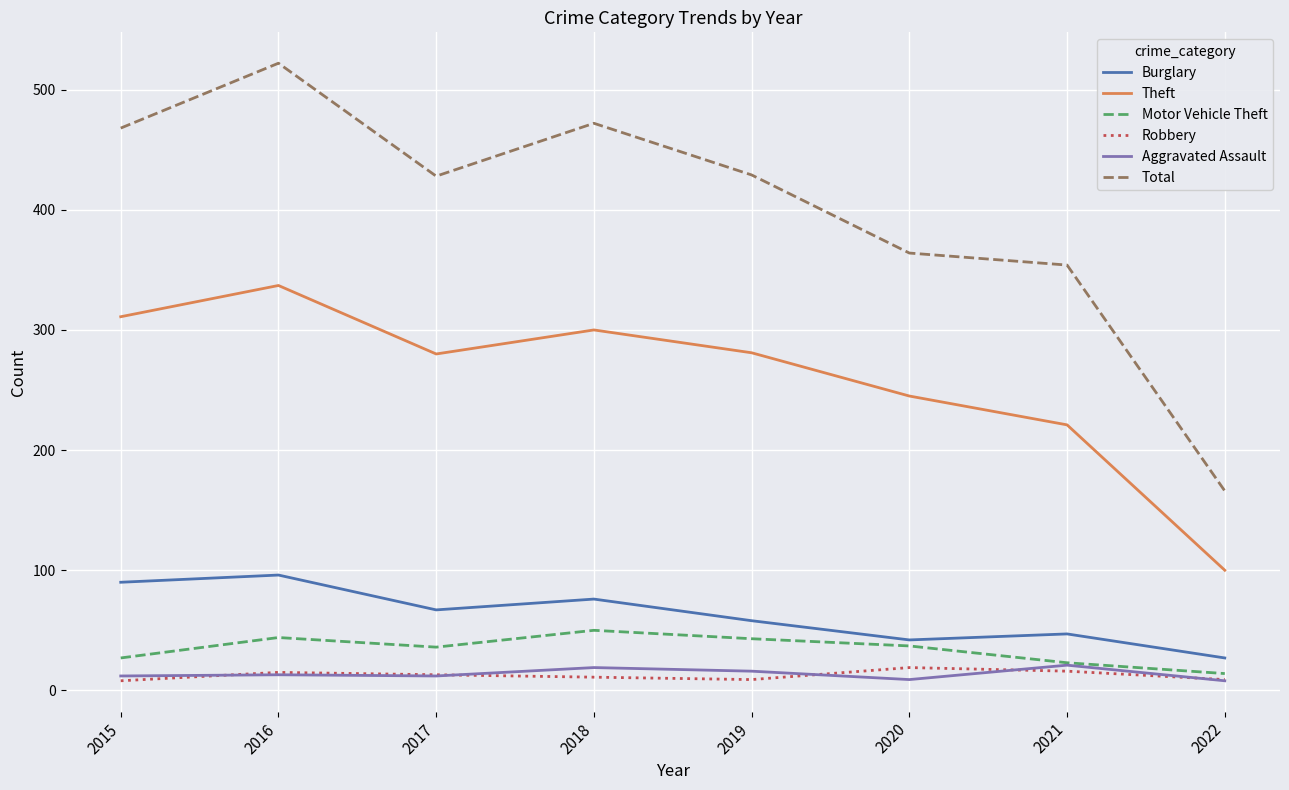

What are all the series names shown in the legend?

Burglary, Theft, Motor Vehicle Theft, Robbery, Aggravated Assault, Total